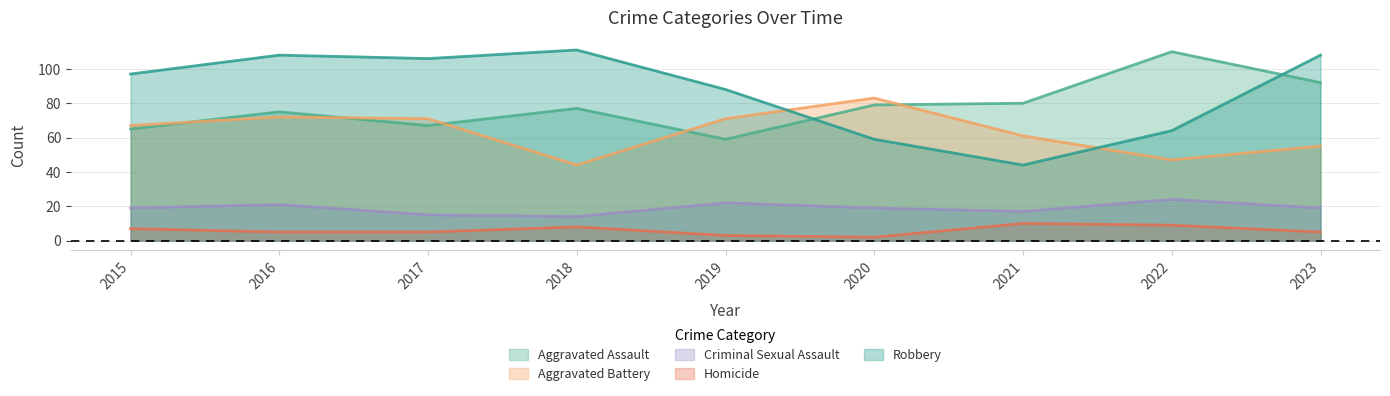

What is the difference between the maximum and minimum values in the Homicide series?

8